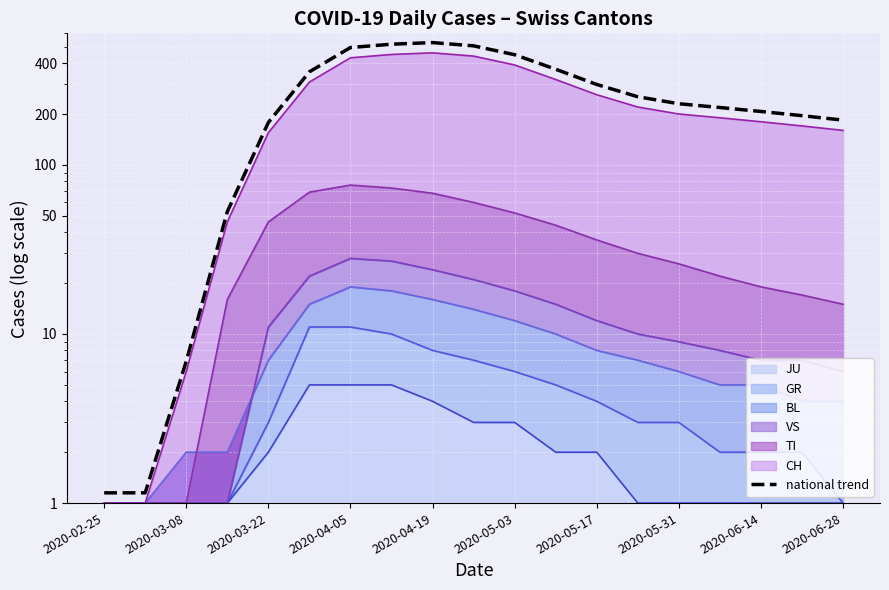

Which label corresponds to the smallest value in the chart?

2020-02-25